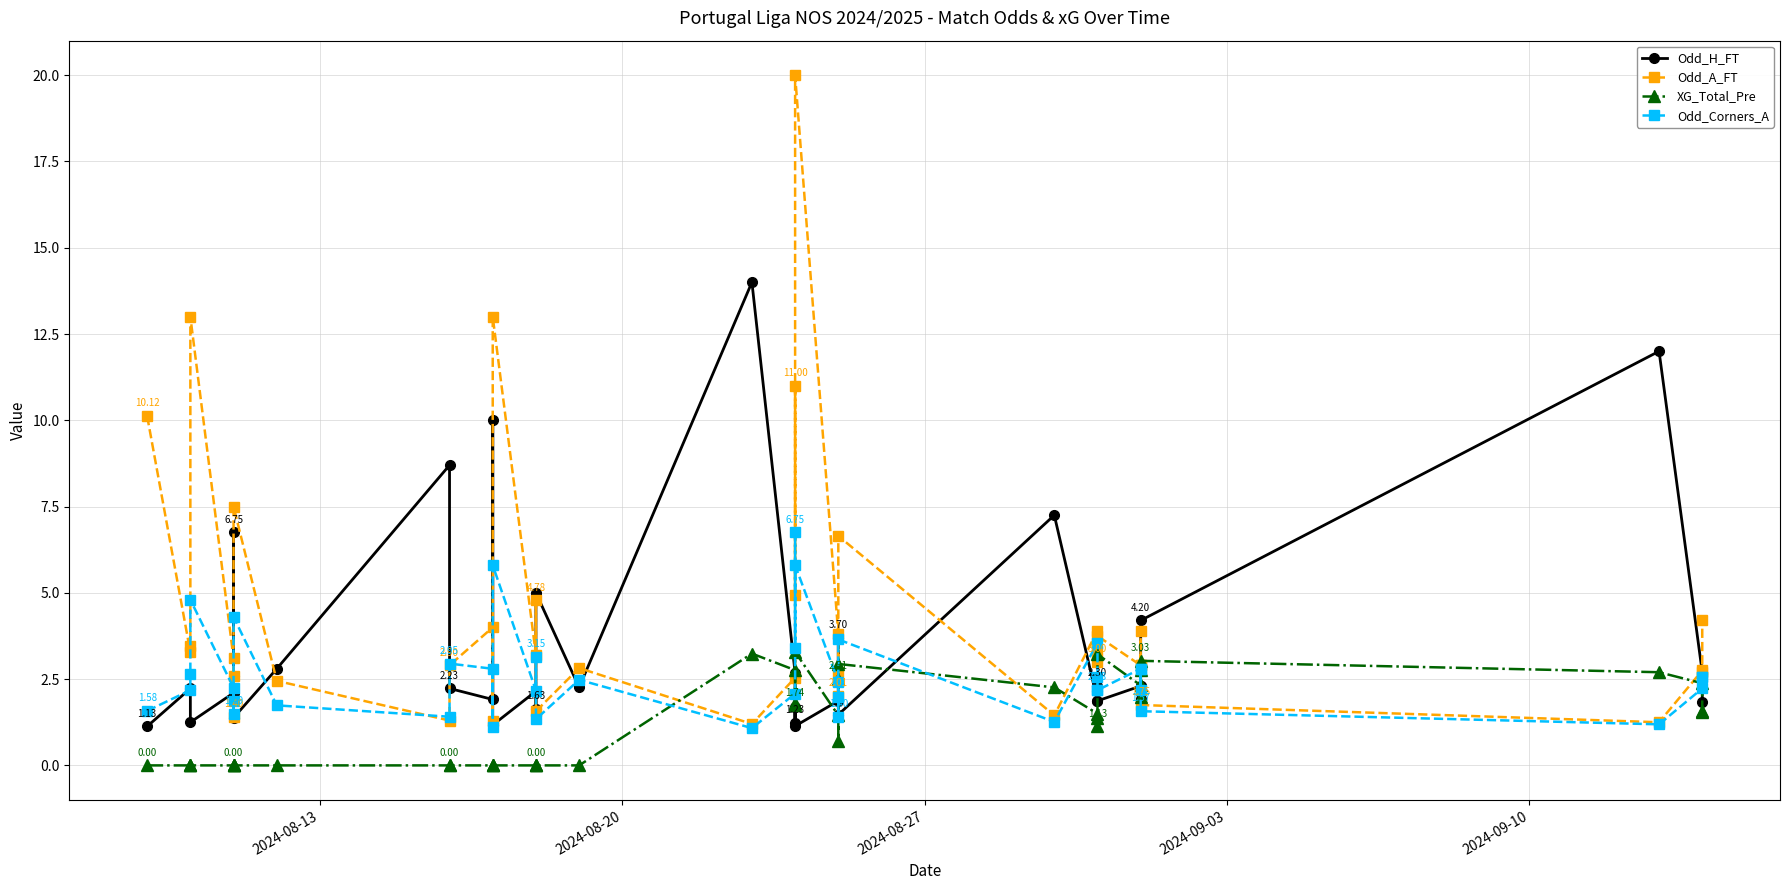

At 2024-08-27, list the series in order from smallest to largest.

XG_Total_Pre, Odd_H_FT, Odd_Corners_A, Odd_A_FT